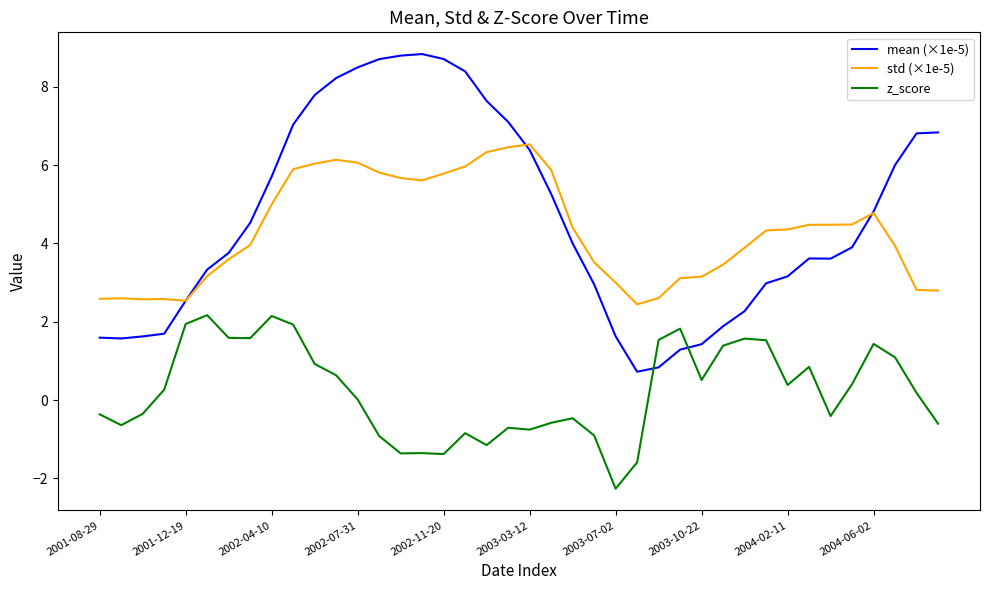

What is the minimum value shown in the chart?

-2.3